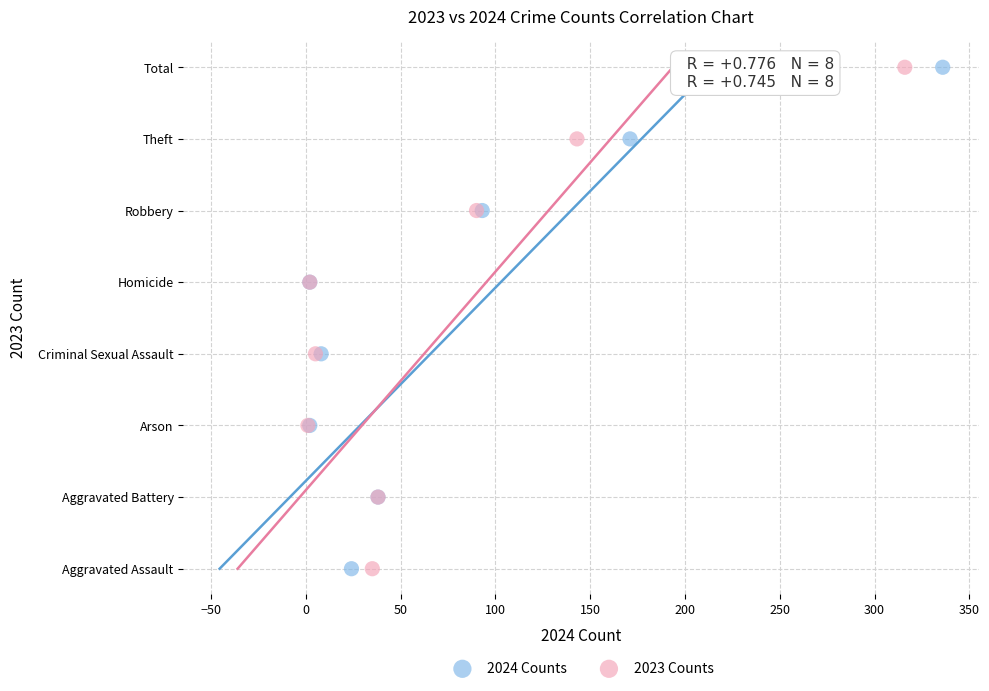

What are all the series names shown in the legend?

2024 Counts, 2023 Counts